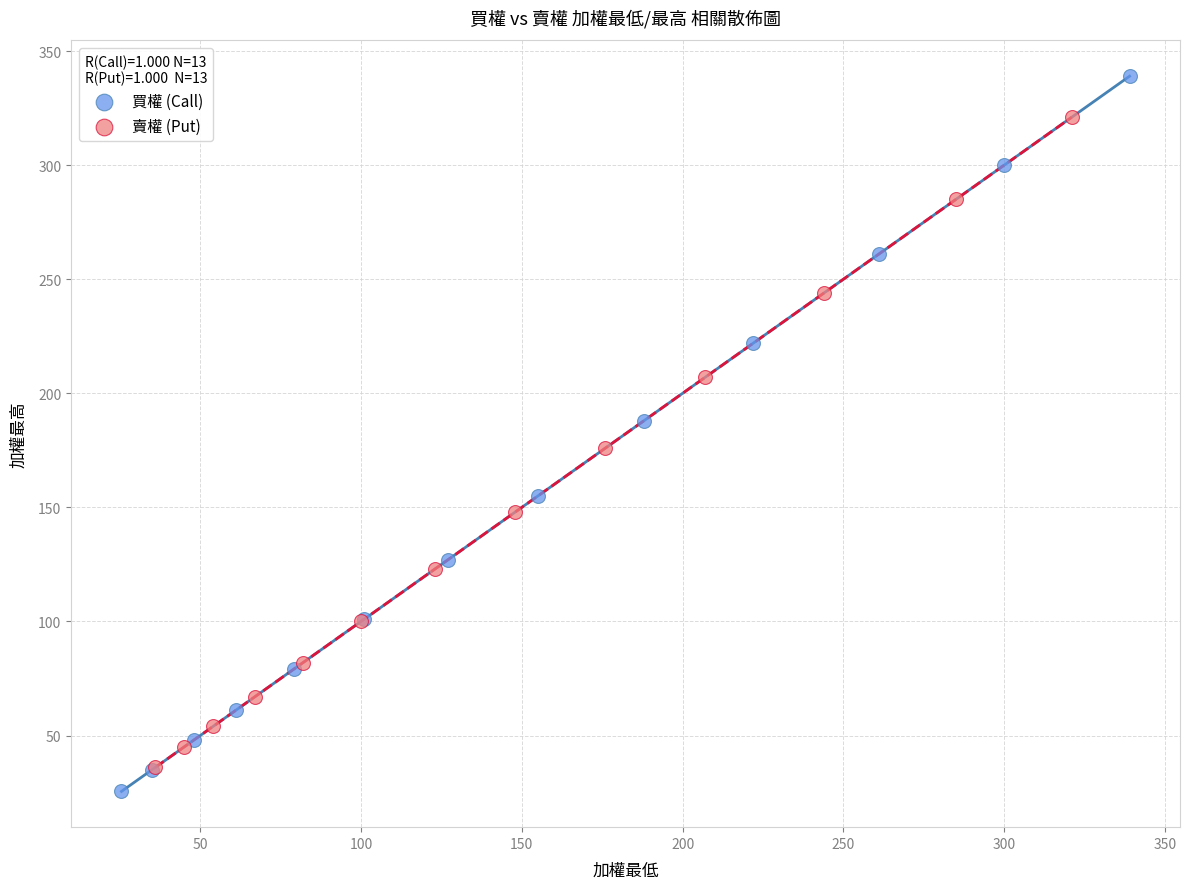

Which series has the largest Y range (max minus min)?

買權 (Call)